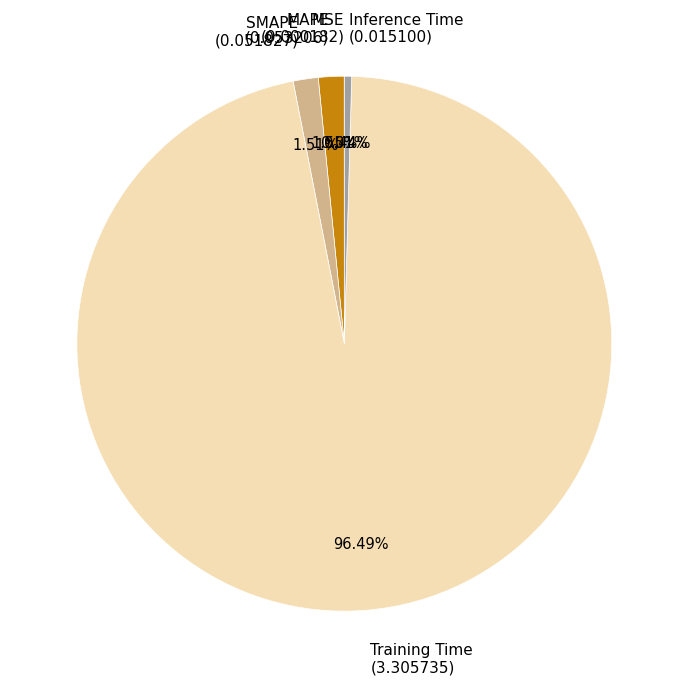

To the nearest percent, what is the difference between the largest and smallest slice percentages?

96%